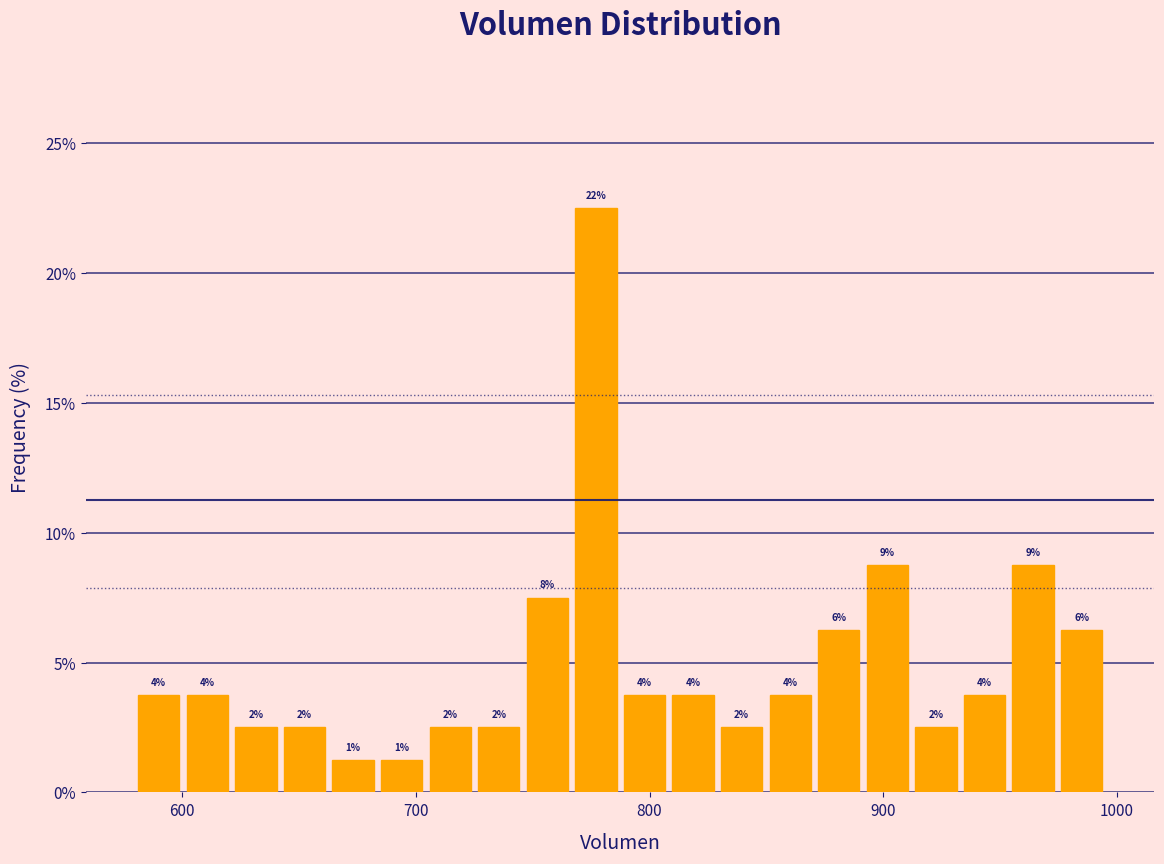

Read against the x-axis, roughly where is the centre of the tallest bar?

780